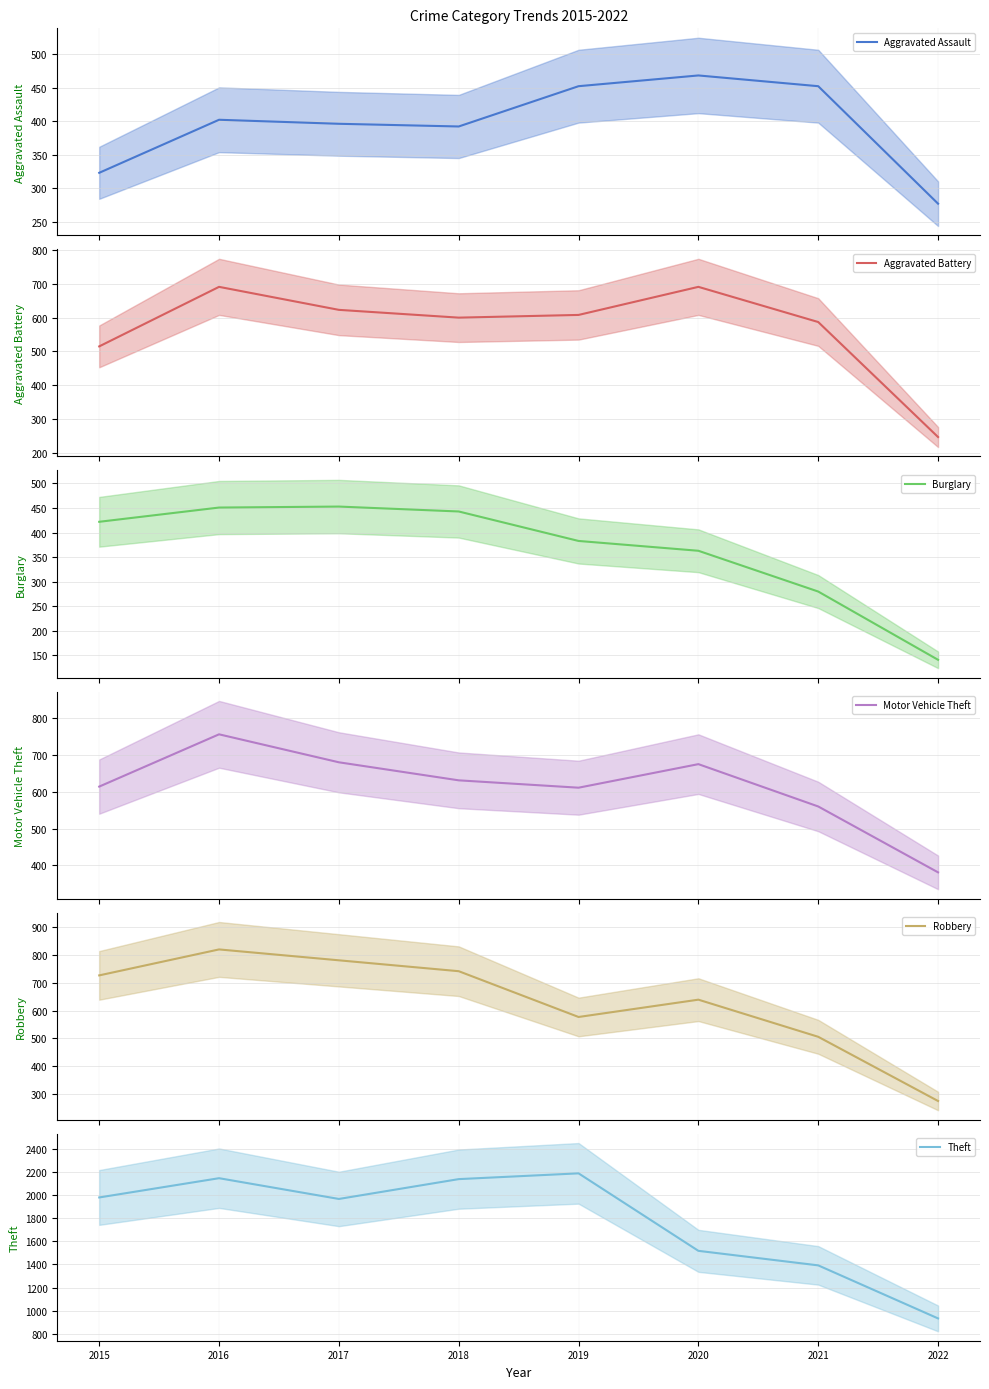

What is the difference between the maximum and minimum values in the Aggravated Assault (mean) series?

191